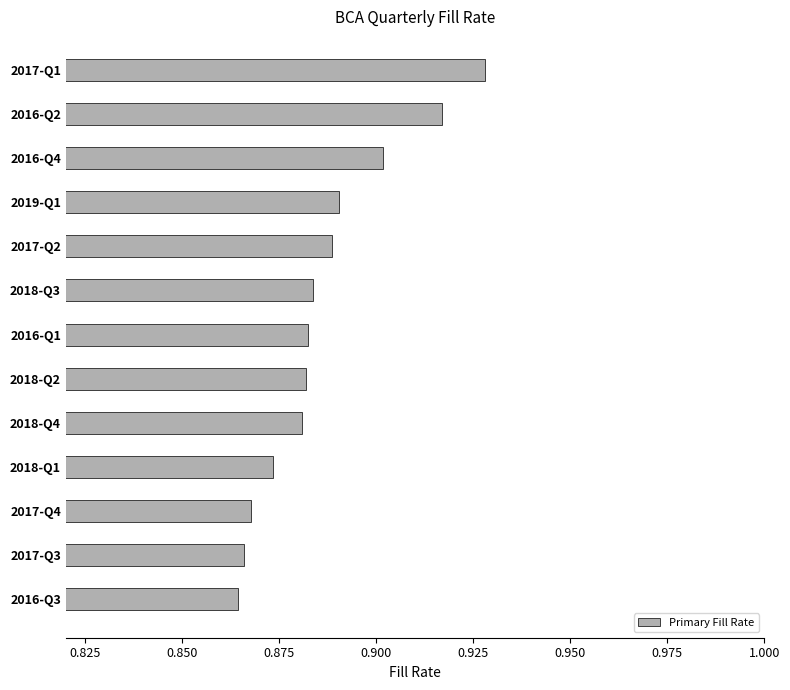

What is the sum of all values?

11.5